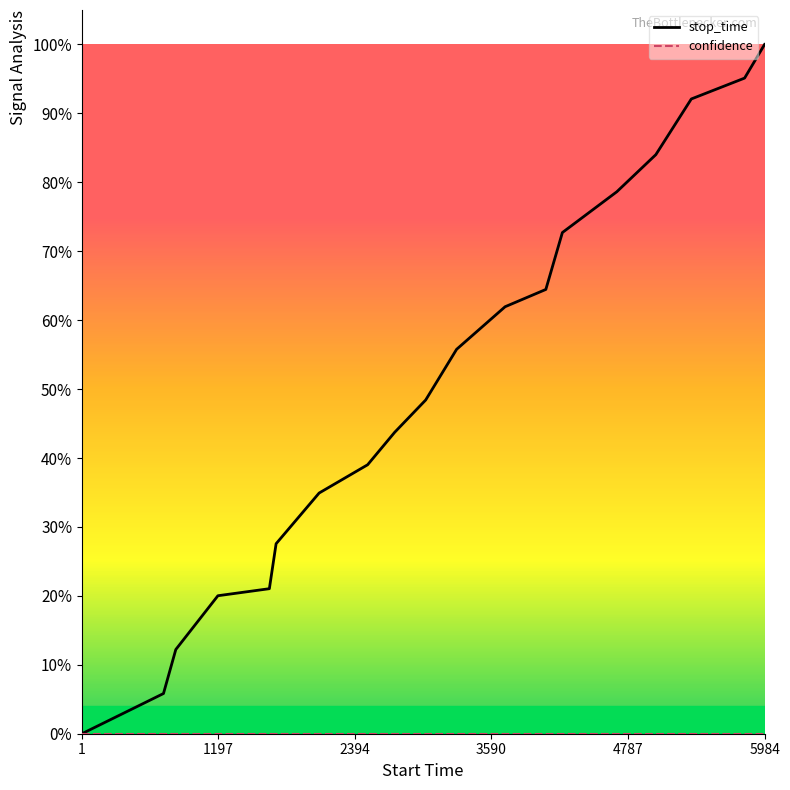

Is this an area chart (filled region under the line)?

No